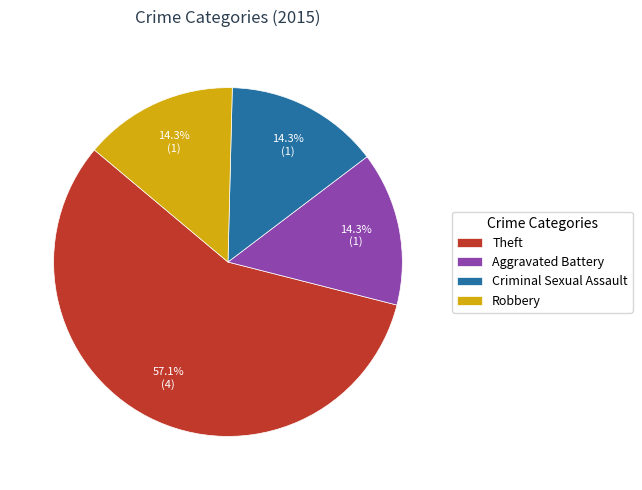

To the nearest percent, what portion does Aggravated Battery represent?

14%